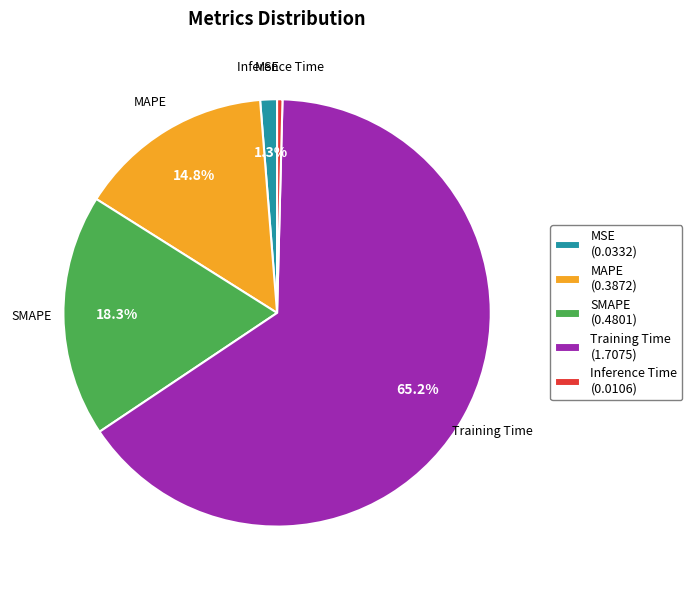

What is the smallest slice in the pie chart?

Inference Time